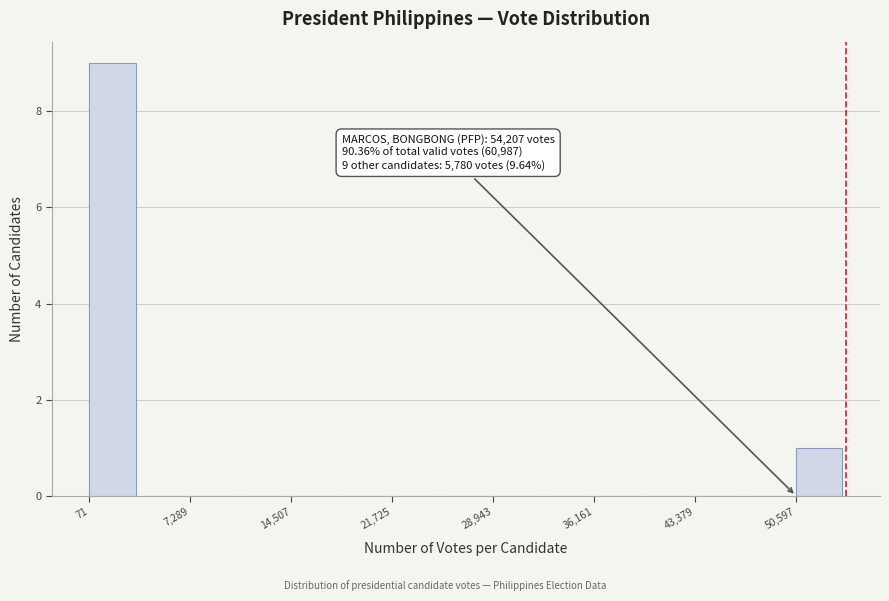

Read against the x-axis, roughly where is the centre of the tallest bar?

2000